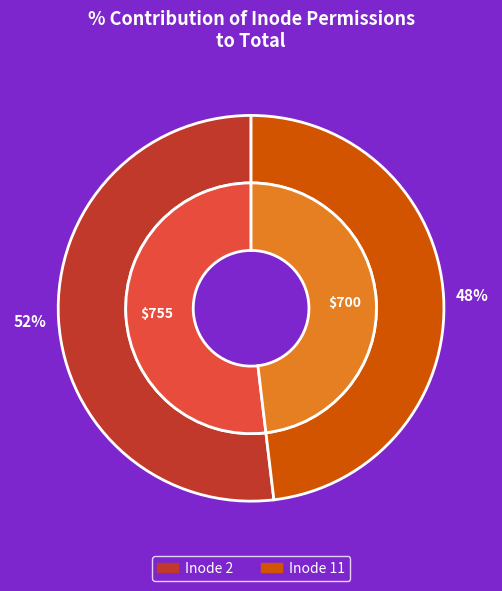

What is the ratio of the value at 11 to the value at 2?

0.9